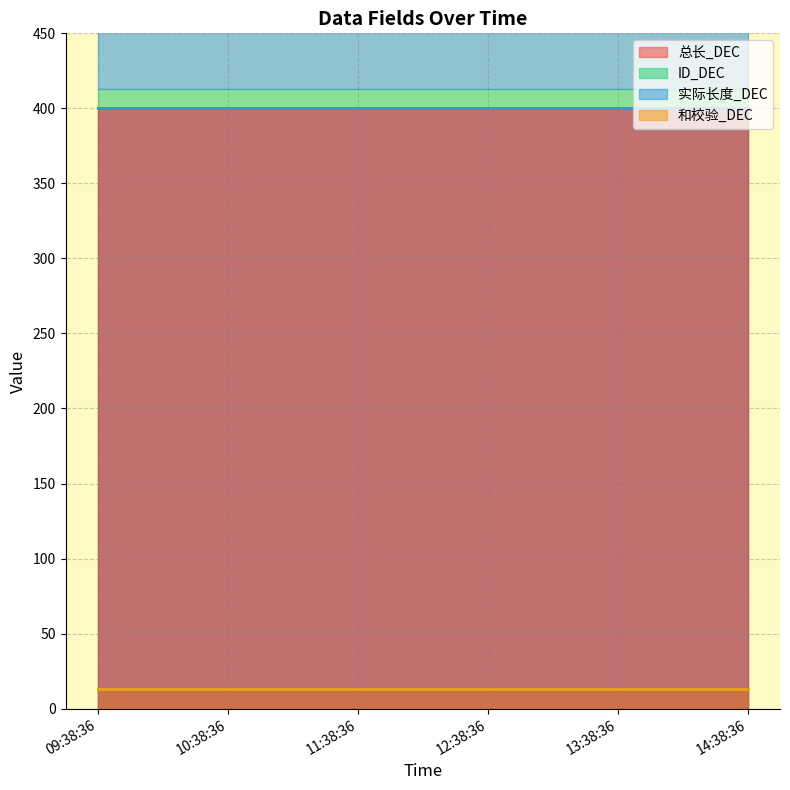

What is the minimum value for 和校验_DEC?

13